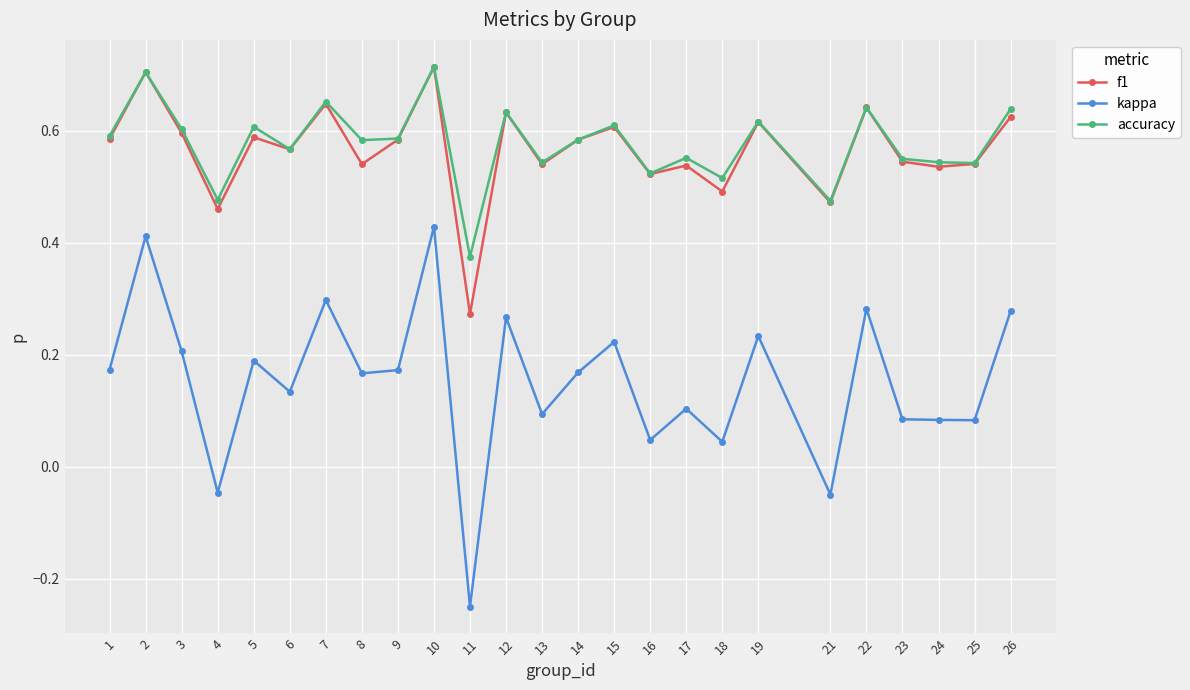

At which category does accuracy reach its first local valley?

4